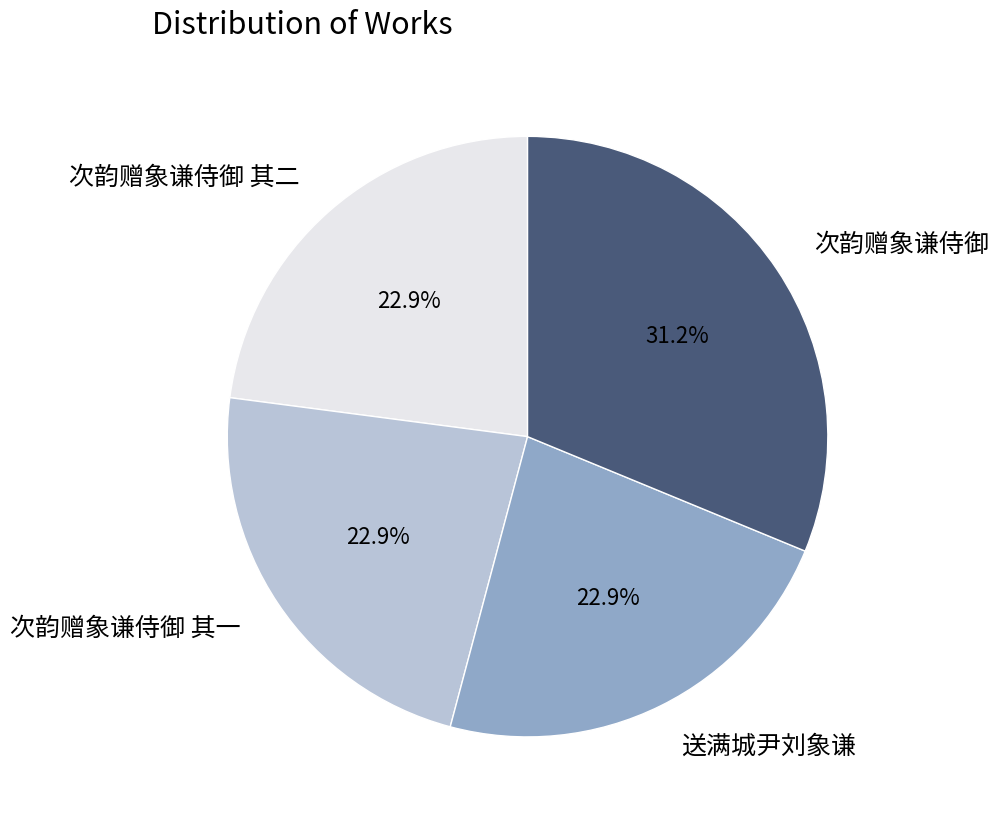

Count the number of slices in the pie.

4